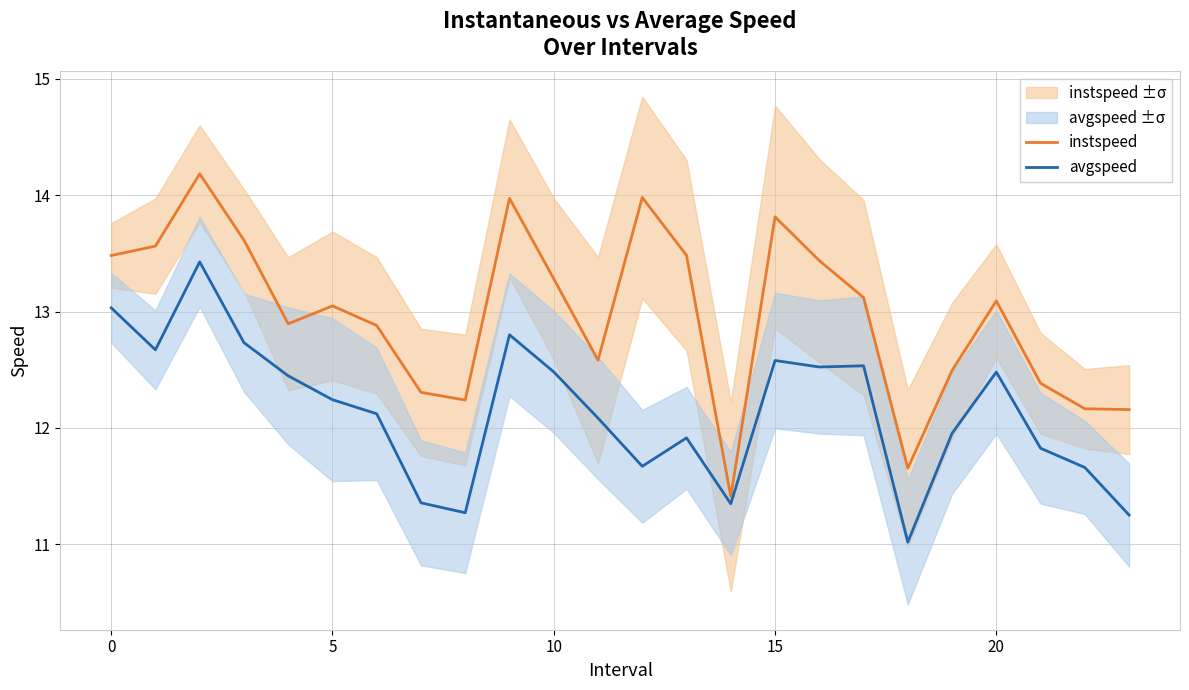

What is the smallest value displayed?

11.0